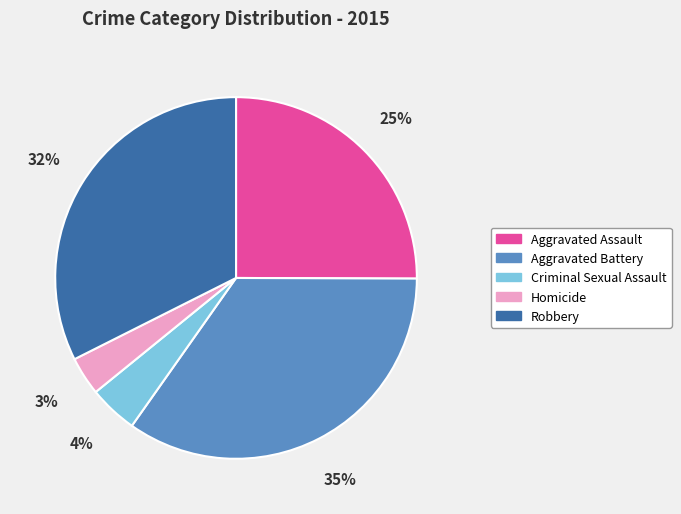

To the nearest percent, what is the average slice percentage?

20%